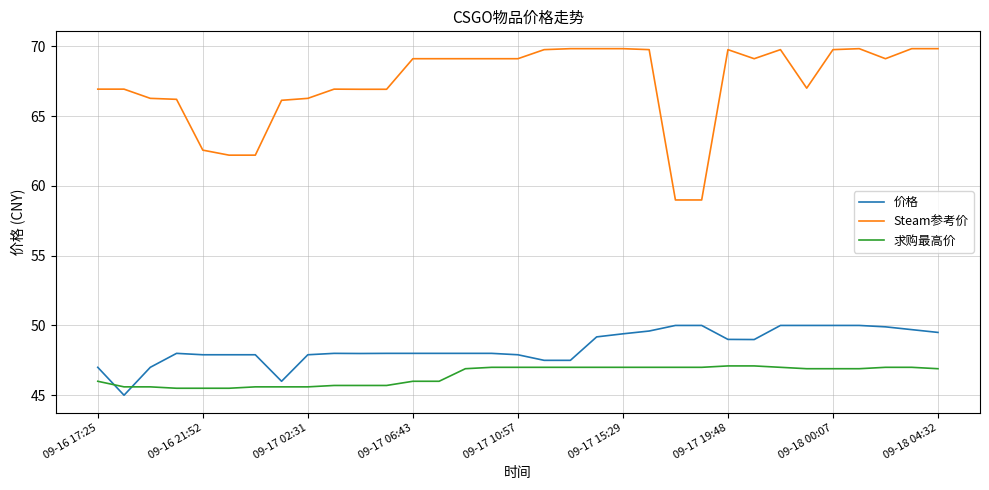

List the series in order of their peak value, highest first.

Steam参考价, 价格, 求购最高价